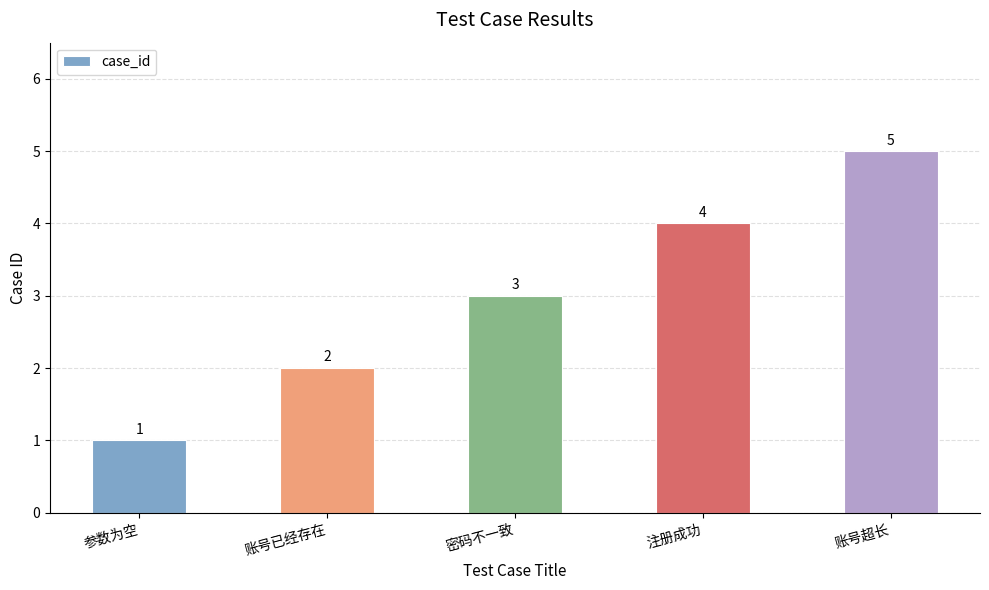

What is the approximate value at 注册成功?

4